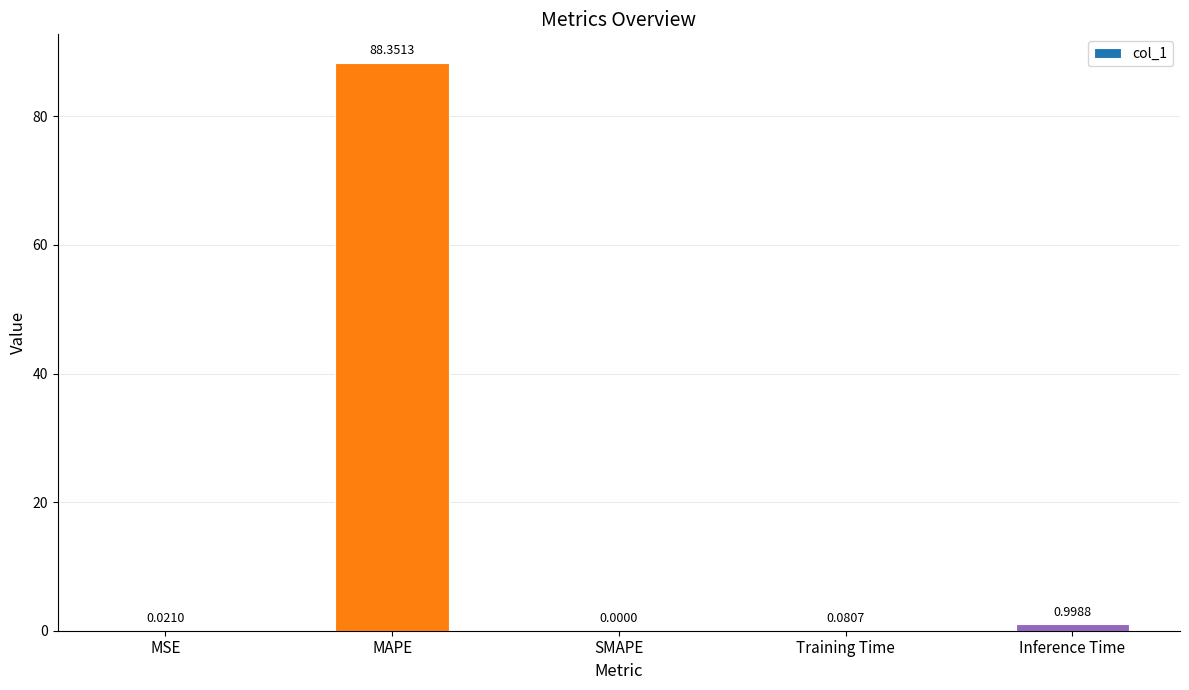

What is the difference between the values at Inference Time and MSE?

1.0